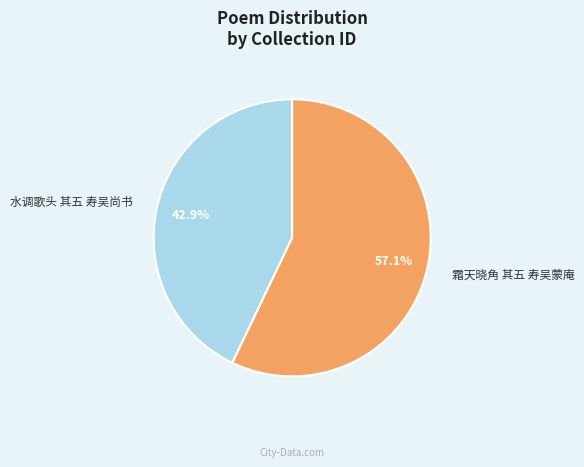

To the nearest percent, what is the difference between the largest and smallest slice percentages?

14%